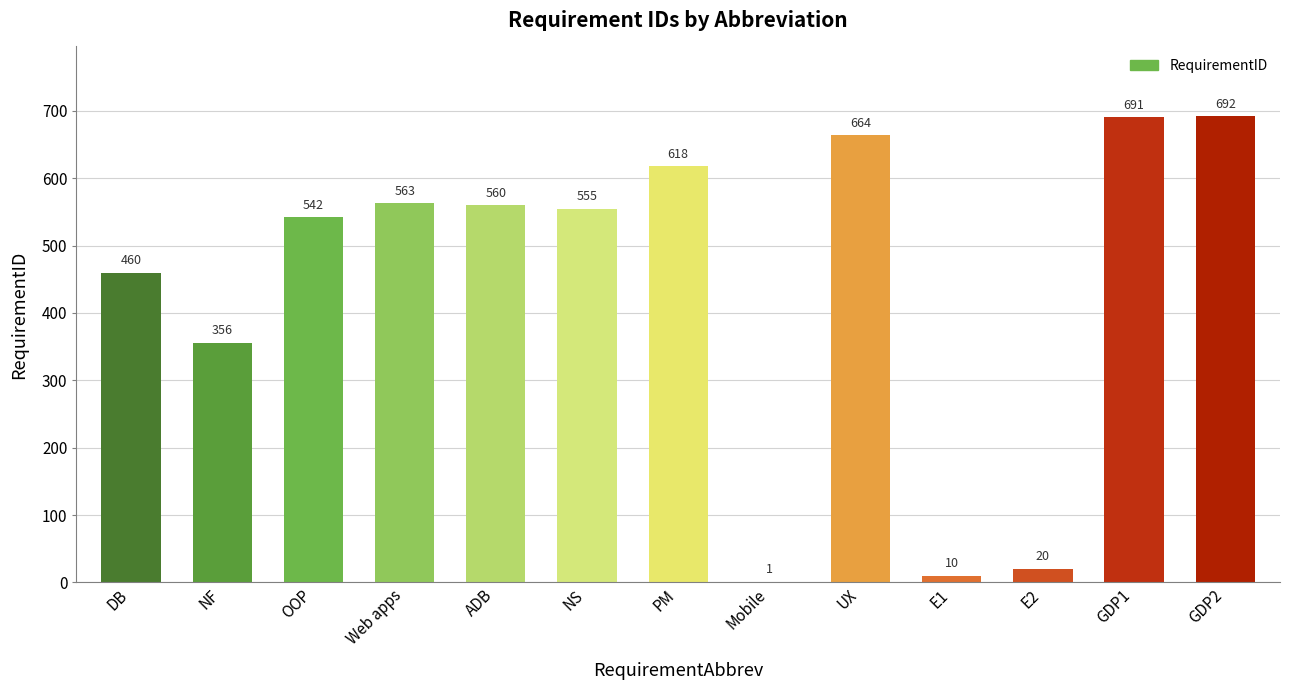

The chart shows a value of 542 at OOP. True or false?

True